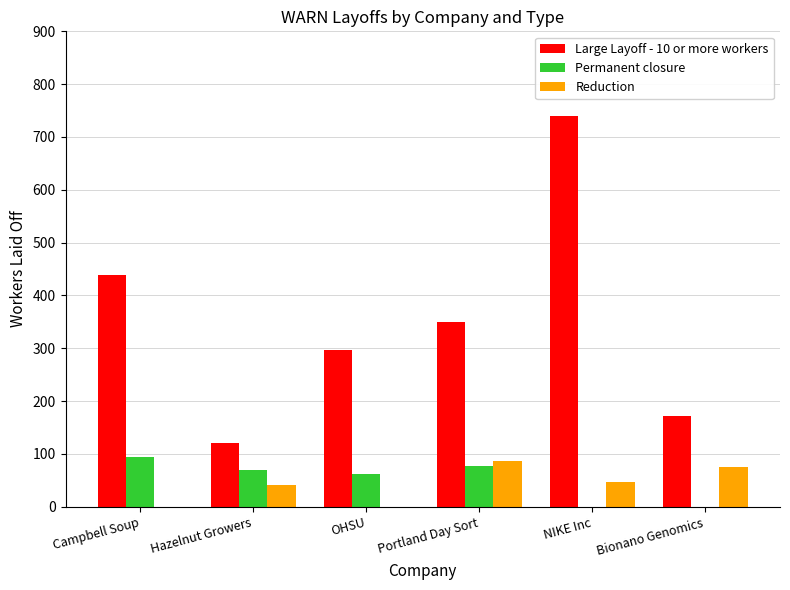

Which series changed the most between Hazelnut Growers and Bionano Genomics?

Permanent closure